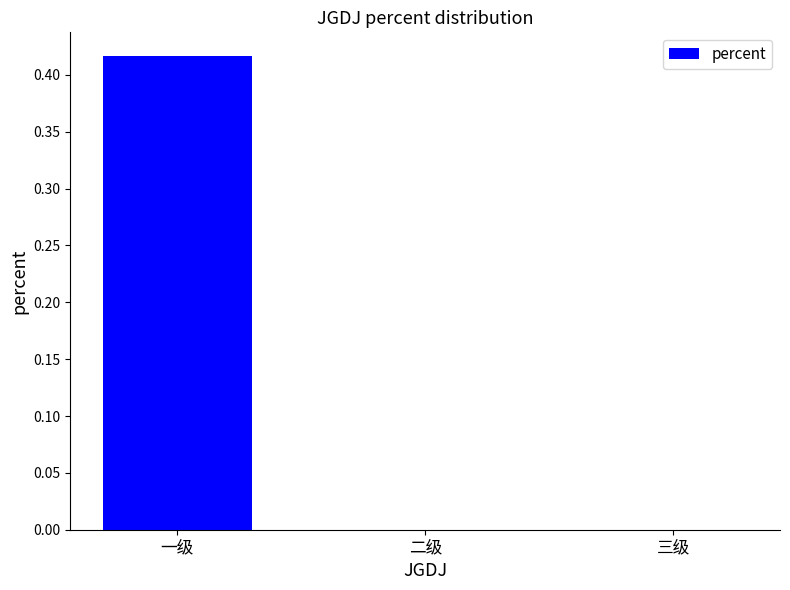

Is it true that the value at 一级 is 0.1?

False